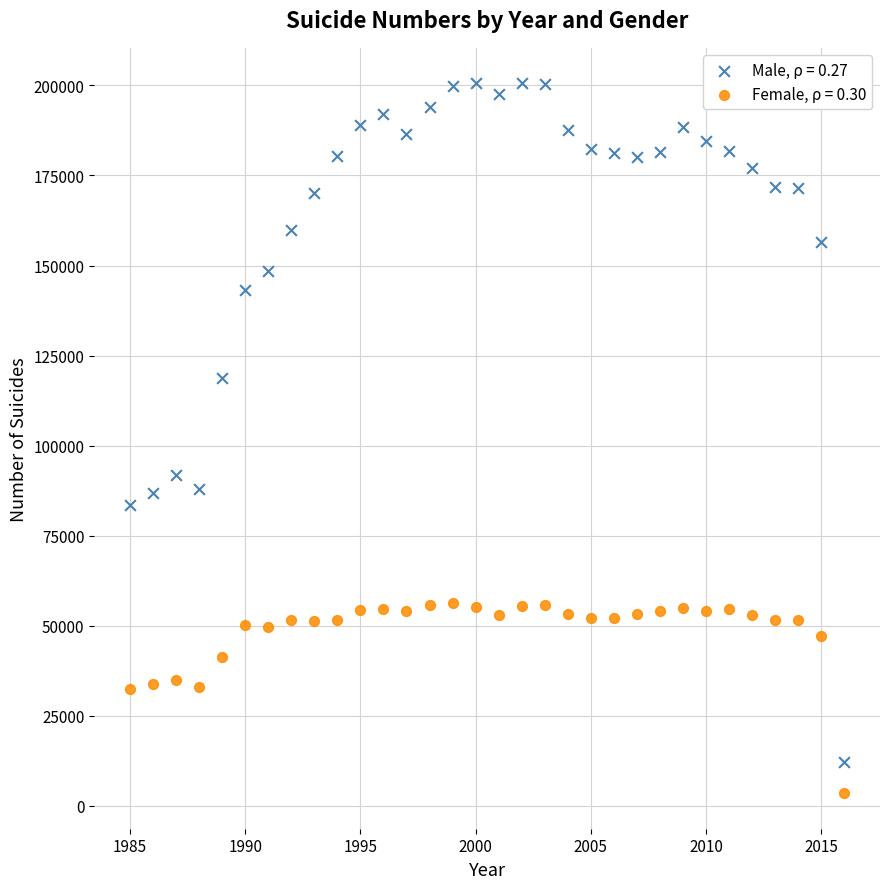

Across all data points, what is the range of Y values (max minus min)?

197074